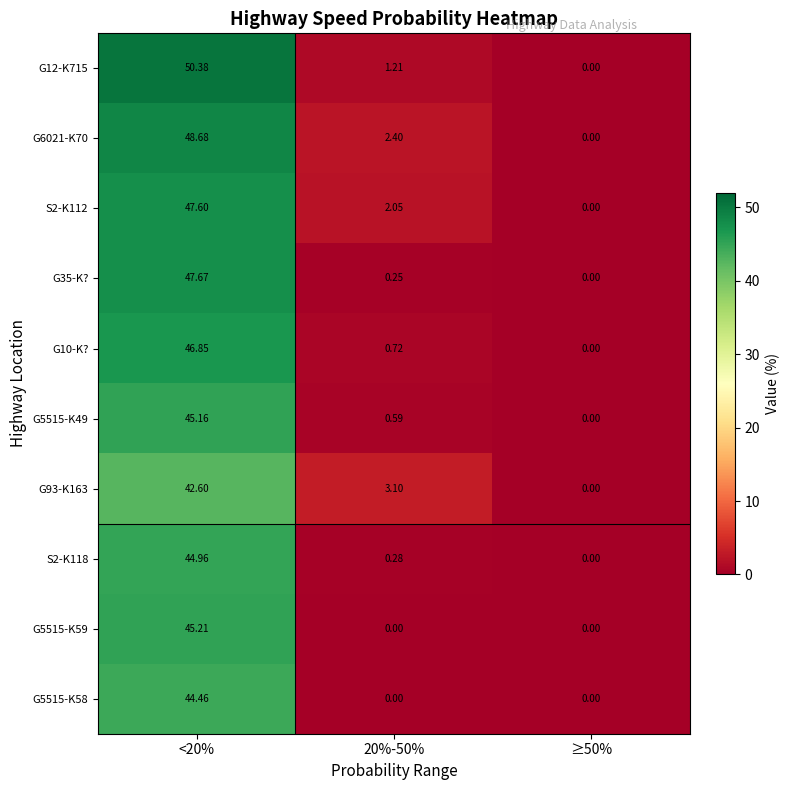

How many distinct data groups are displayed?

10